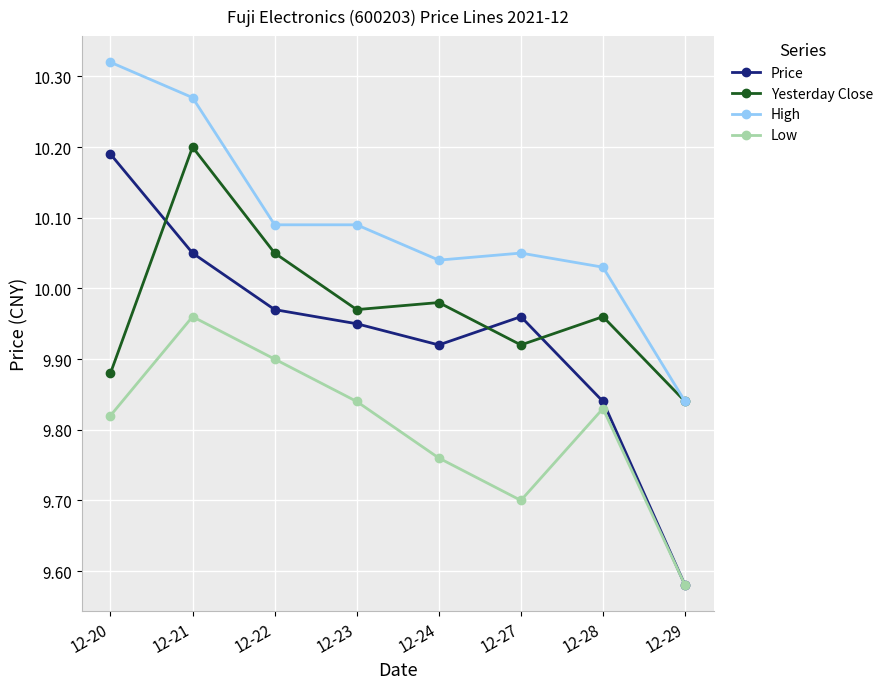

Does the chart have visible grid lines?

Yes